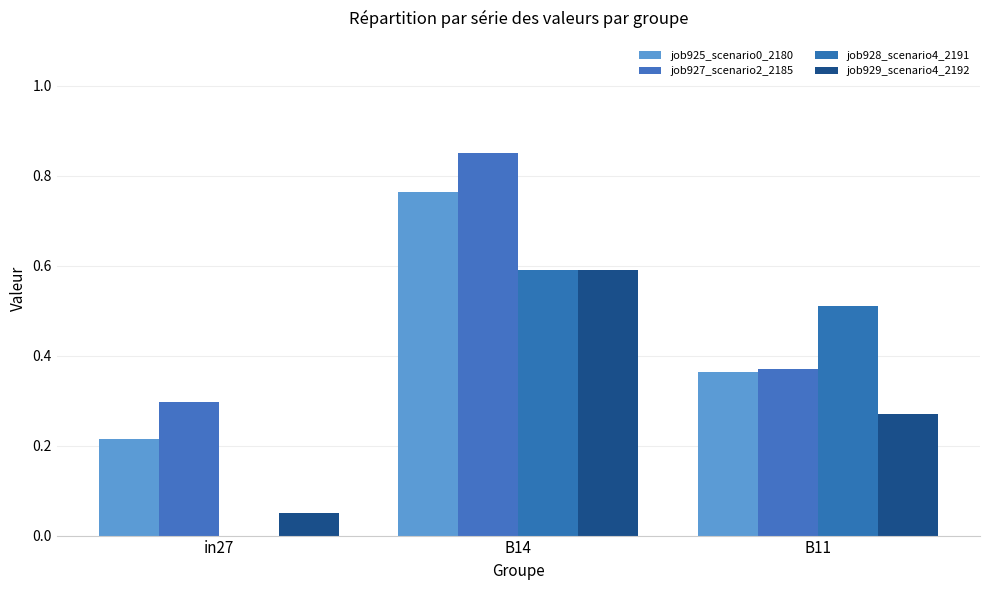

At B11, list the series in order from smallest to largest.

job929_scenario4_2192, job925_scenario0_2180, job927_scenario2_2185, job928_scenario4_2191